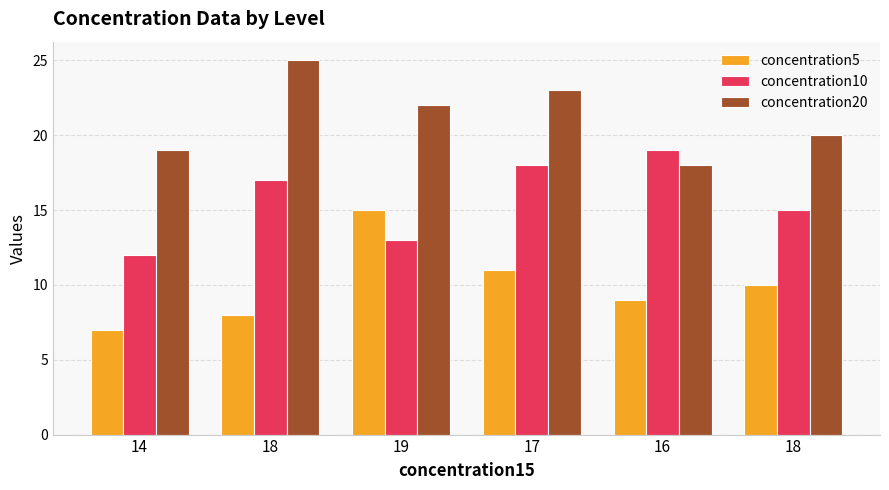

What are all the series names shown in the legend?

concentration5, concentration10, concentration20